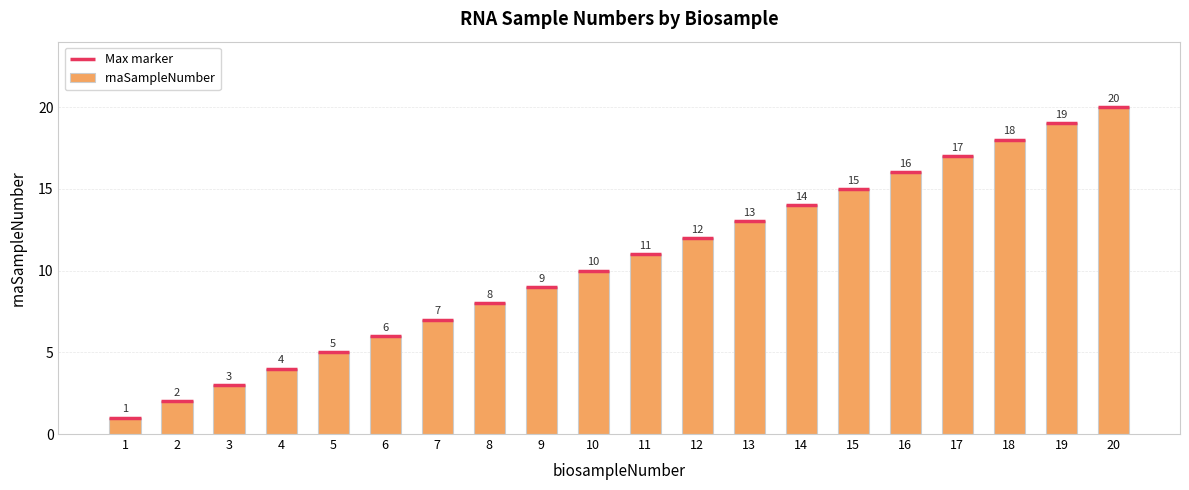

Is it true that the value at 7 is 11?

False